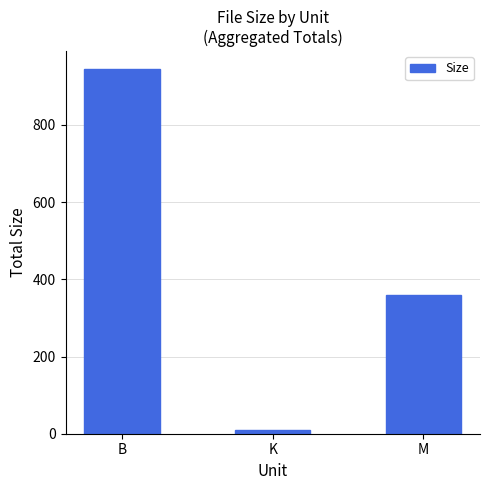

What is the change in value from K to M?

+350.7